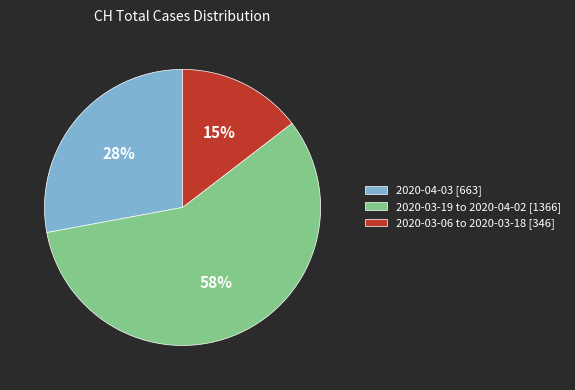

Which has a higher value, 2020-03-06 to 2020-03-18 [346] or 2020-04-03 [663]?

2020-04-03 [663]